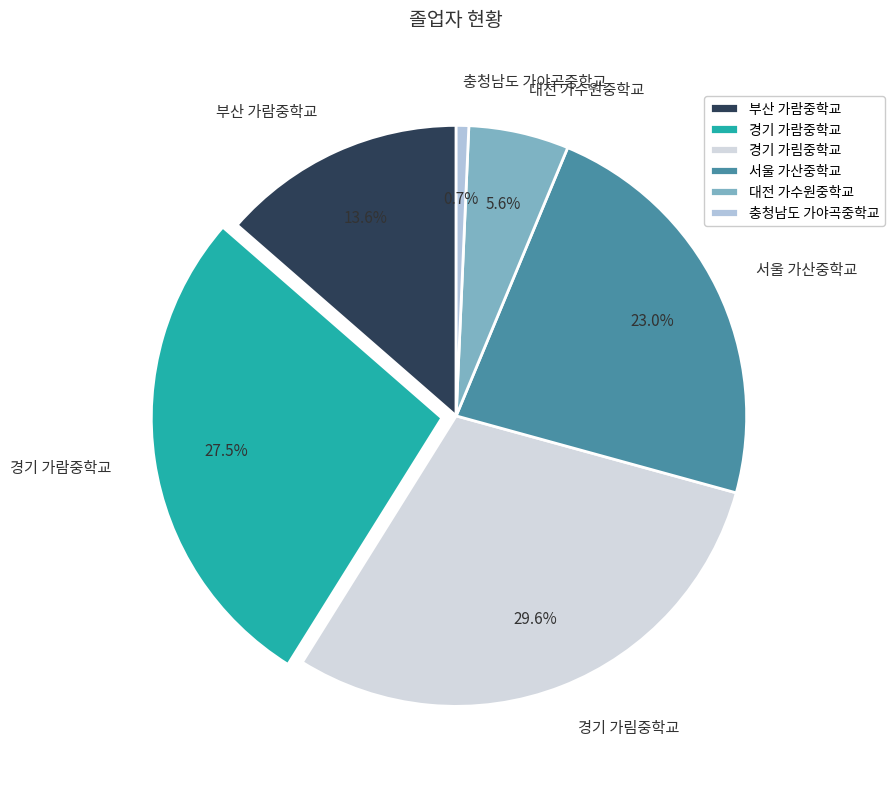

Combined, what portion of the pie is 경기 가람중학교 and 충청남도 가야곡중학교?

28.2%